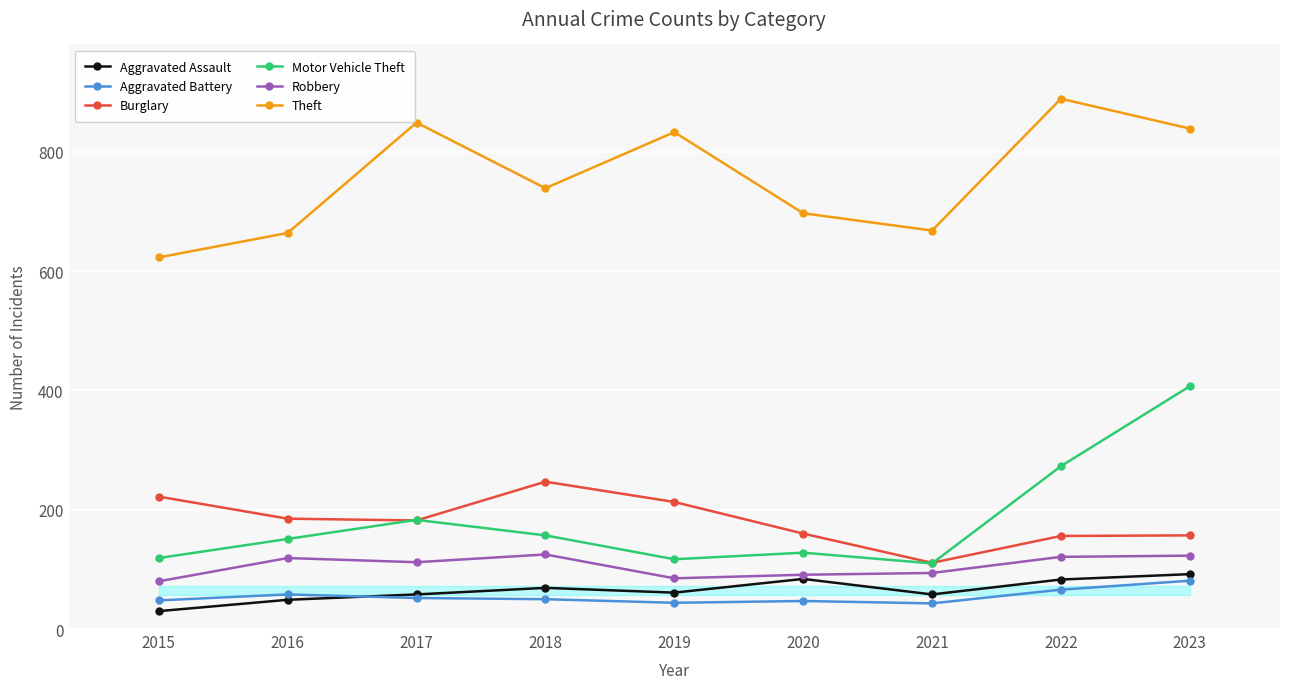

True or false: Robbery and Aggravated Battery intersect in this chart.

False